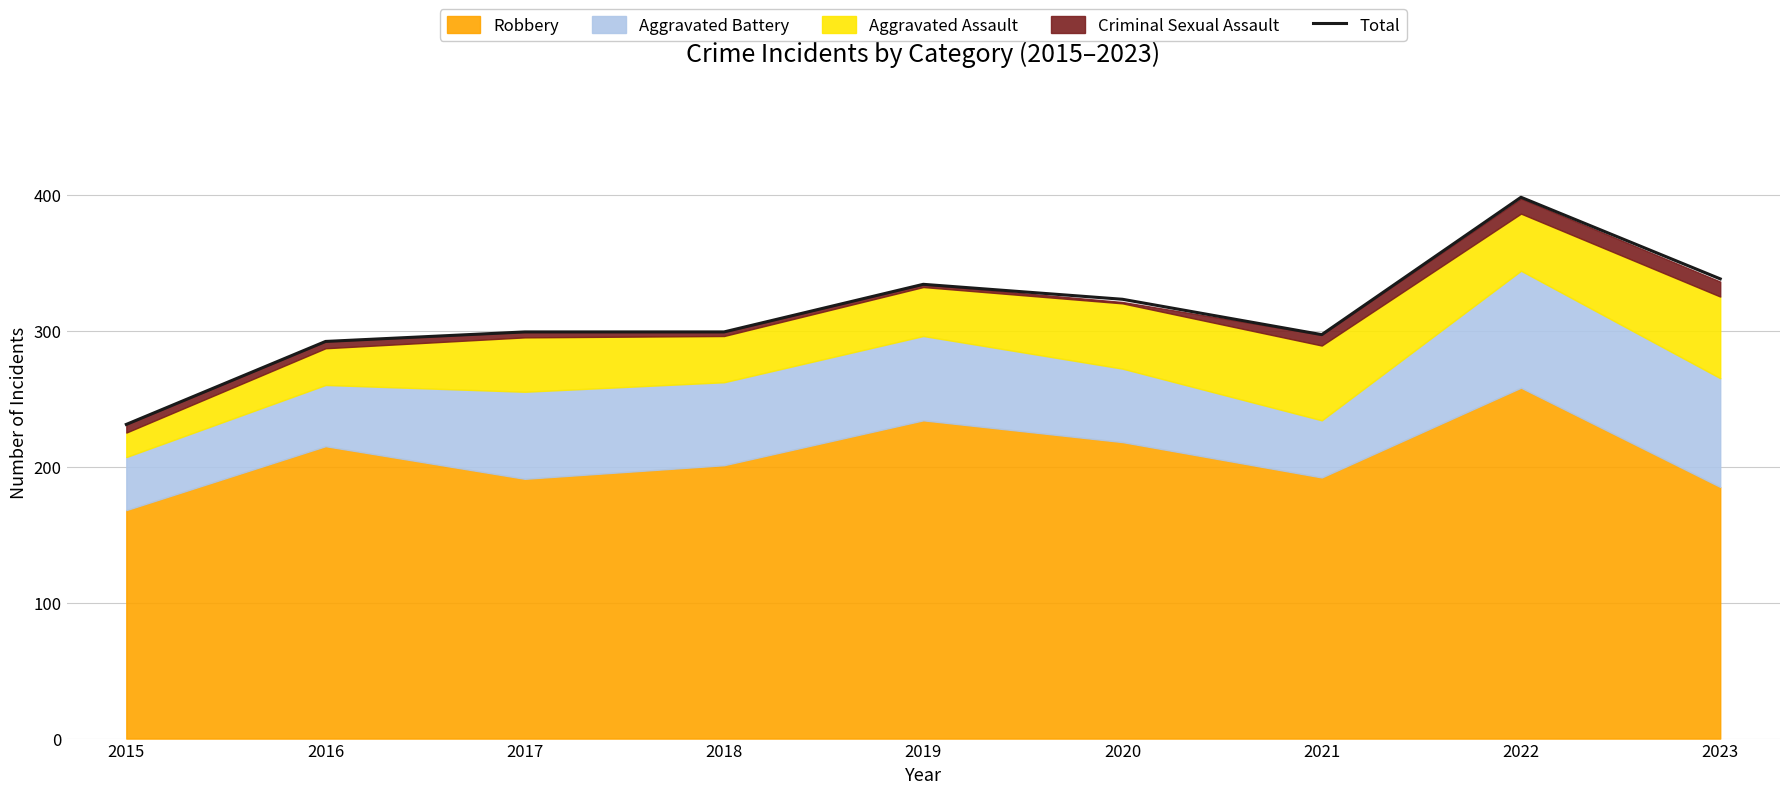

What is the average value?

312